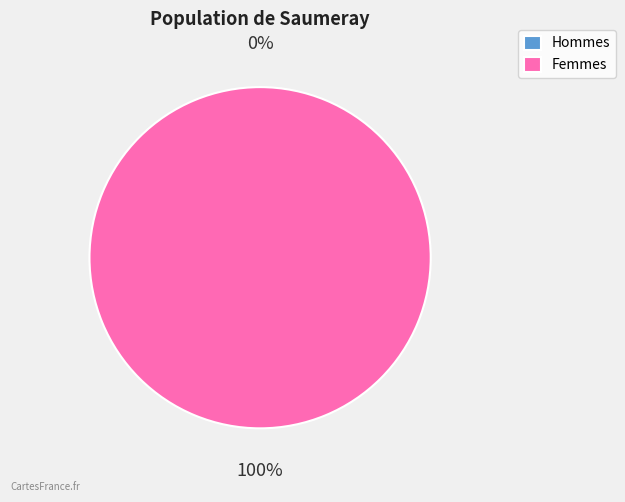

To the nearest percent, what is the combined percentage of 0 and 1?

100%